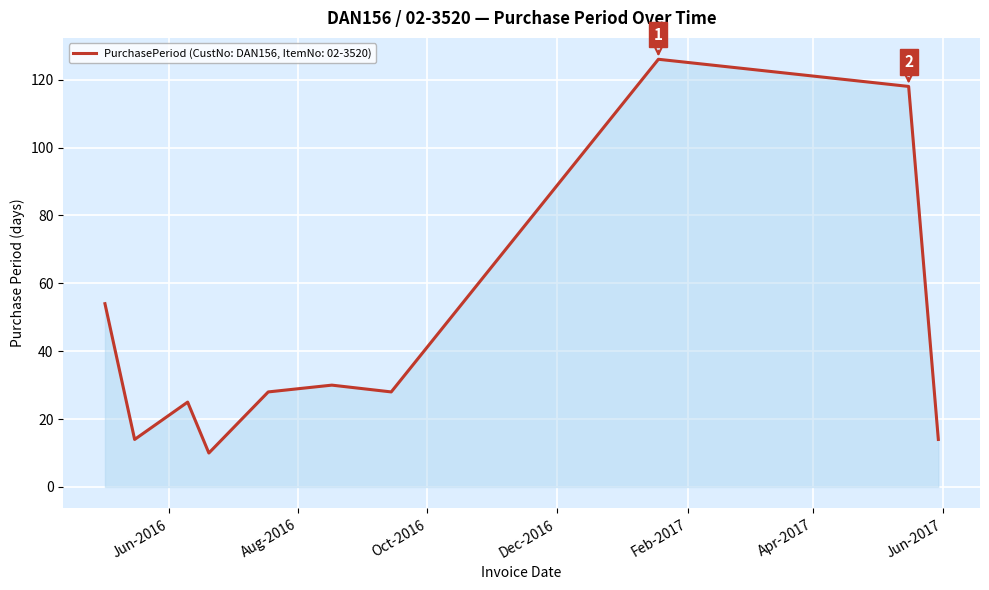

What is the difference between the maximum and minimum values?

116